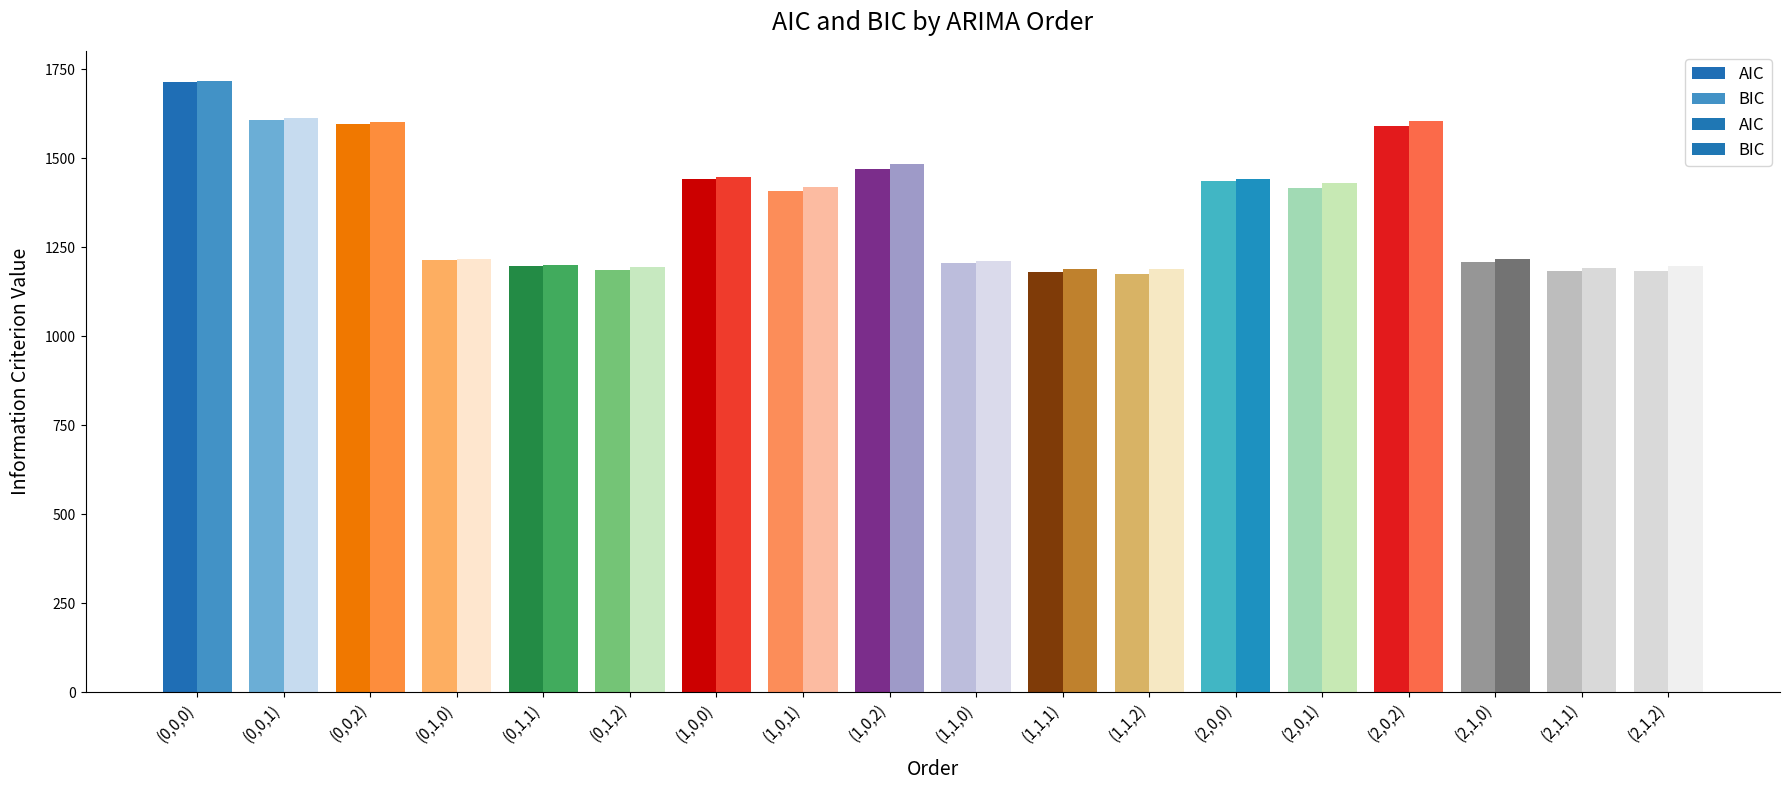

True or false: BIC has a value of 558.1 at (1,0,1).

False